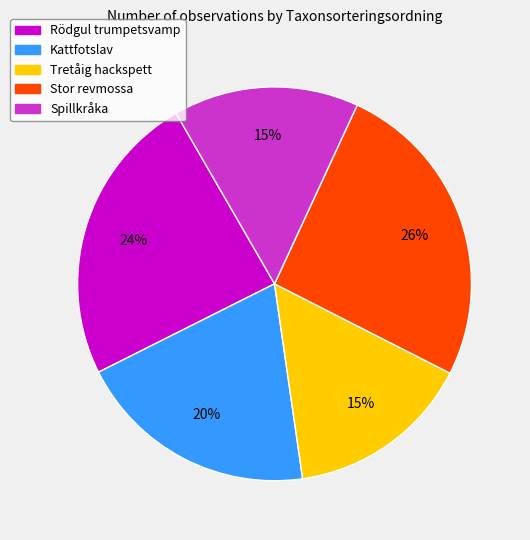

Is there a majority slice in this chart?

No